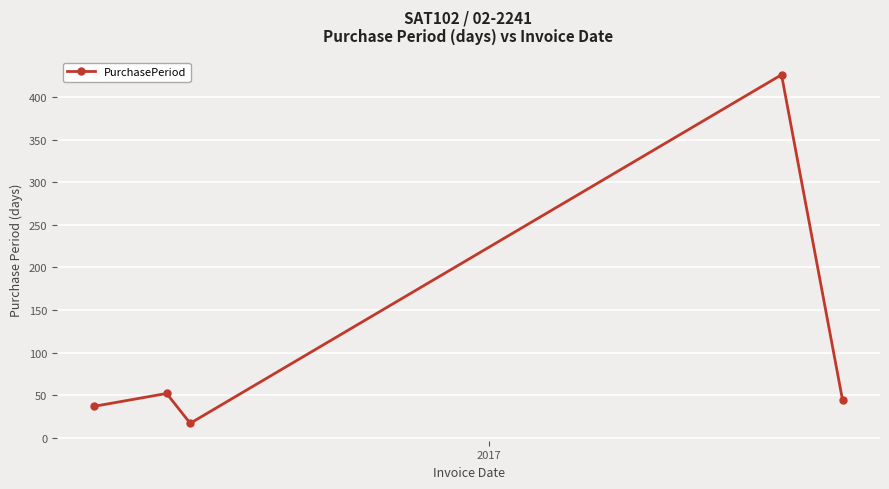

What is the minimum value shown in the chart?

17